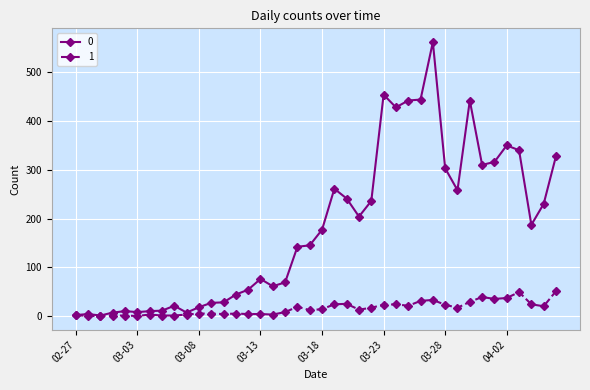

List the series in order of their overall mean, highest first.

0, 1